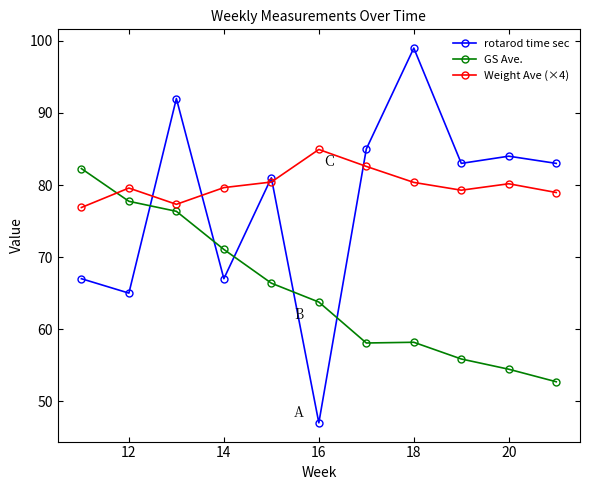

Which series has the largest total across all categories?

Weight Ave (×4)